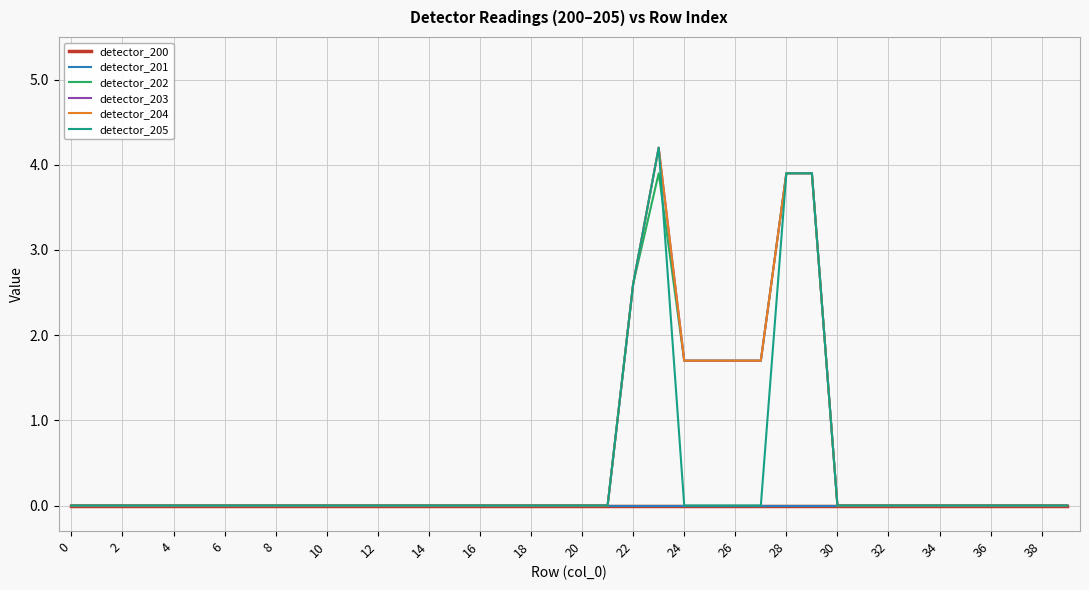

Which series has the largest total across all categories?

detector_203